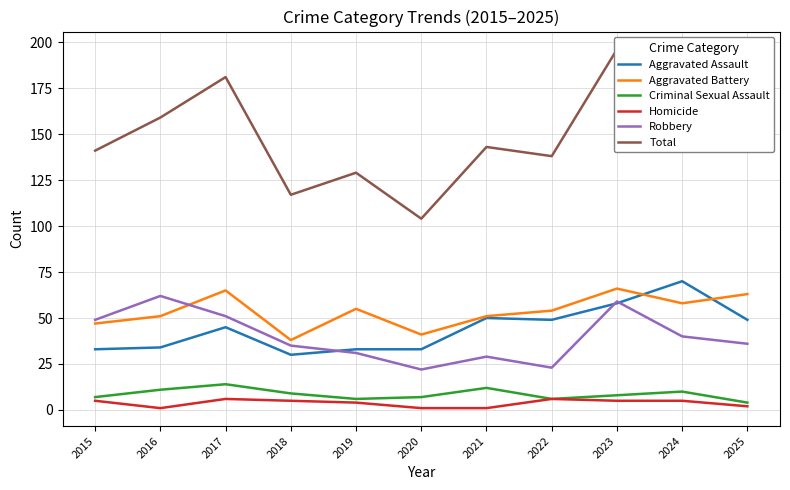

Reading left to right, extract all data points from this chart.

Aggravated Assault: 2015=33	2016=34	2017=45	2018=30	2019=33	2020=33	2021=50	2022=49	2023=58	2024=70	2025=49
Aggravated Battery: 2015=47	2016=51	2017=65	2018=38	2019=55	2020=41	2021=51	2022=54	2023=66	2024=58	2025=63
Criminal Sexual Assault: 2015=7	2016=11	2017=14	2018=9	2019=6	2020=7	2021=12	2022=6	2023=8	2024=10	2025=4
Homicide: 2015=5	2016=1	2017=6	2018=5	2019=4	2020=1	2021=1	2022=6	2023=5	2024=5	2025=2
Robbery: 2015=49	2016=62	2017=51	2018=35	2019=31	2020=22	2021=29	2022=23	2023=59	2024=40	2025=36
Total: 2015=141	2016=159	2017=181	2018=117	2019=129	2020=104	2021=143	2022=138	2023=196	2024=183	2025=154